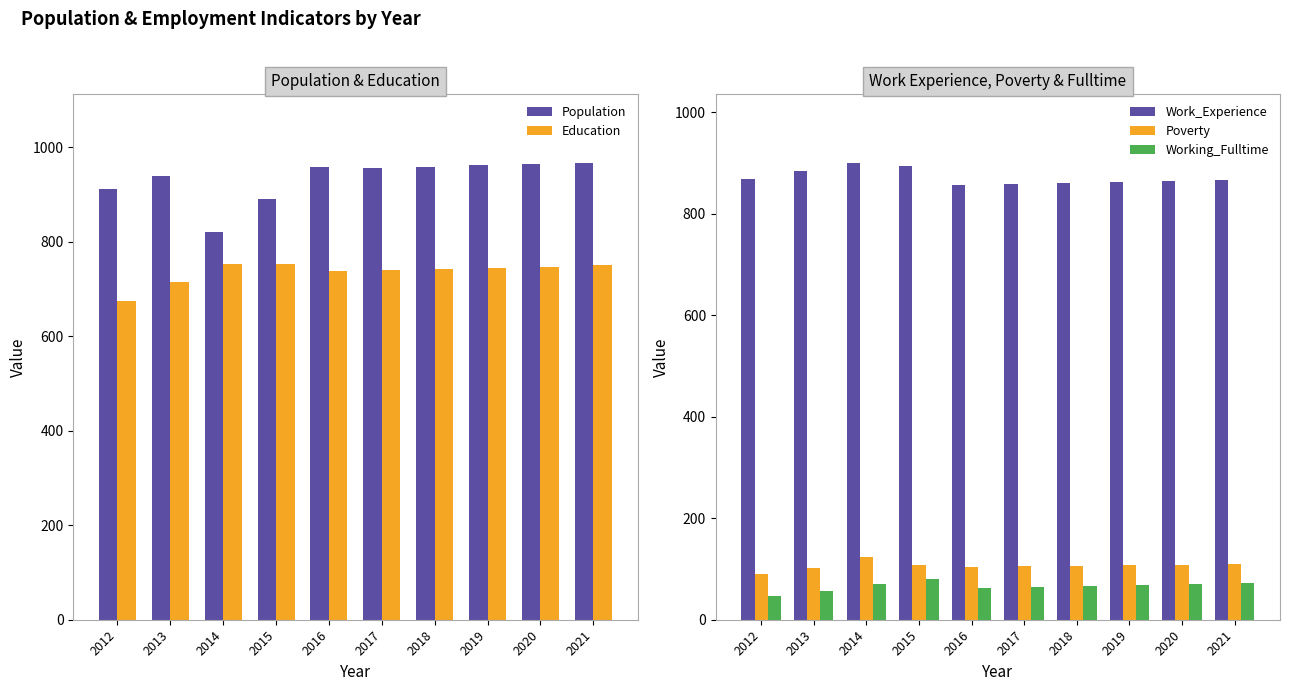

Are the bars horizontal?

No